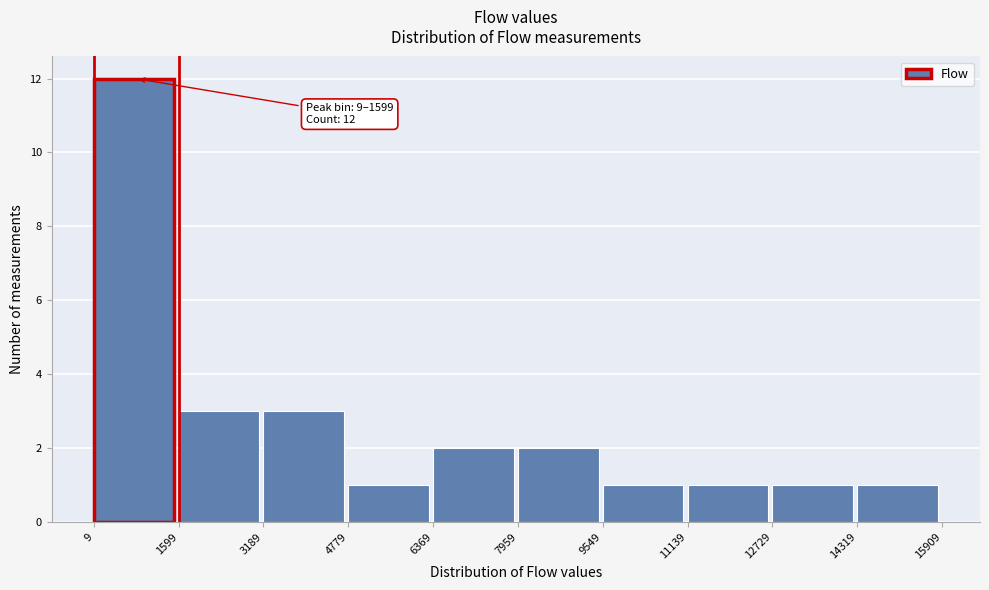

Over which range of the x-axis is the bar tallest?

9 to 1599